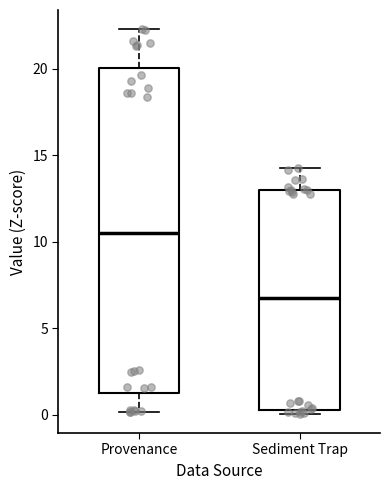

Which box is the tallest, from its lower edge to its upper edge?

Provenance